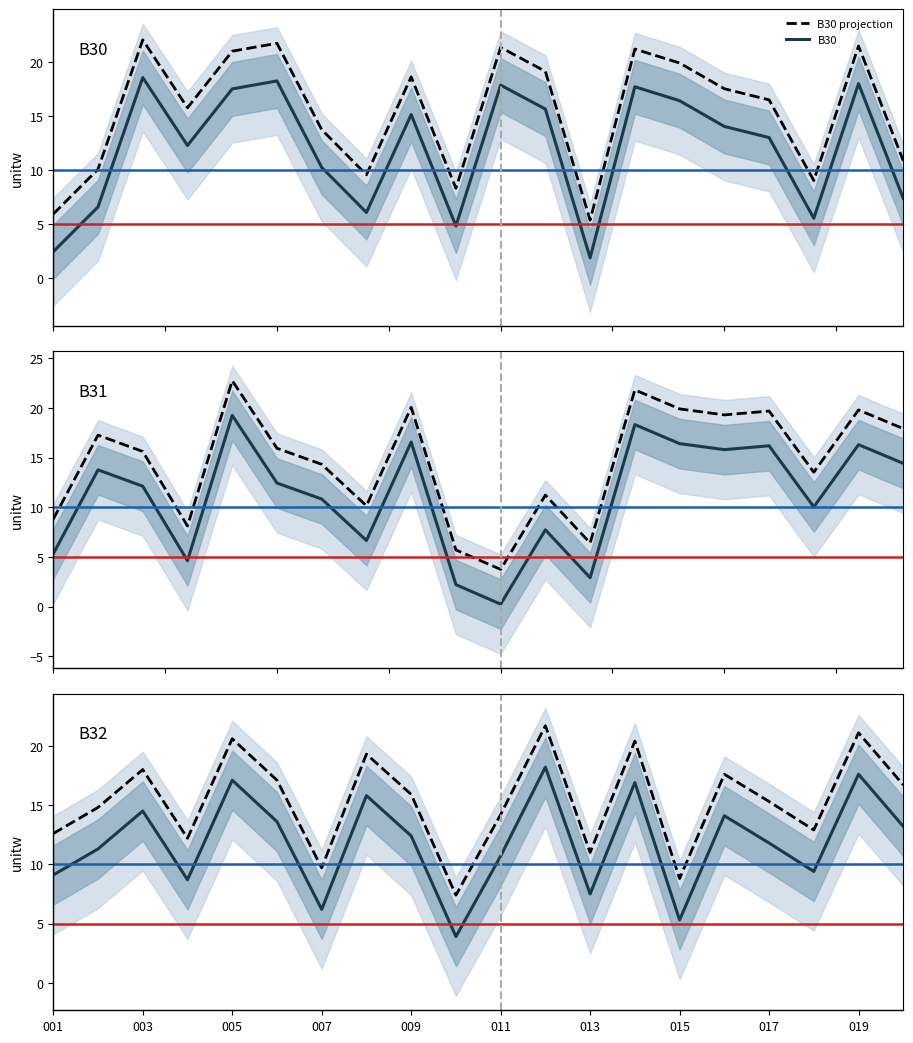

Does the chart display data point markers on the line(s)?

No